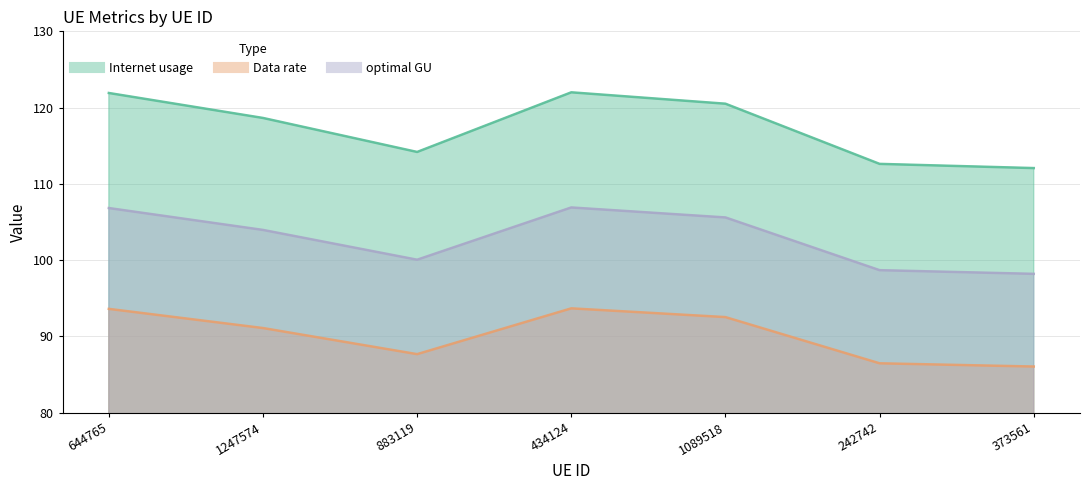

Rank the series at 434124 from highest to lowest value.

Internet usage, optimal GU, Data rate